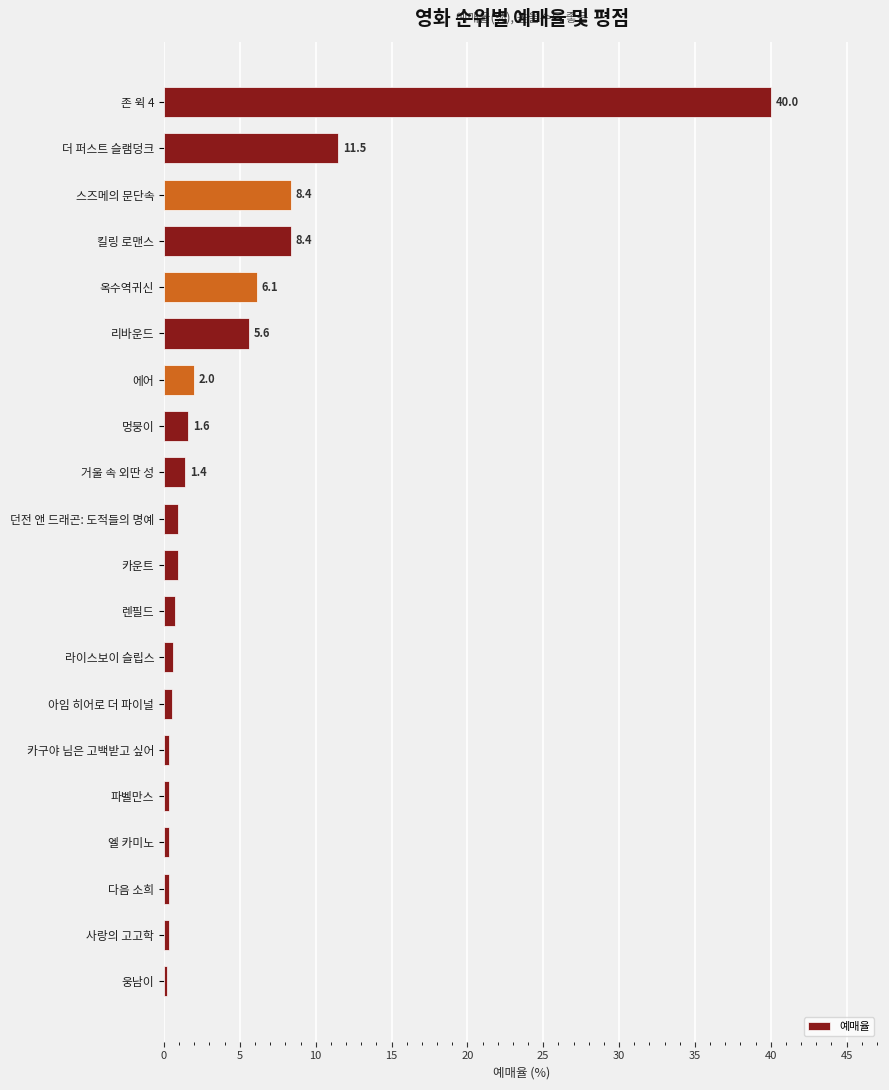

Between 스즈메의 문단속 and 카구야 님은 고백받고 싶어, which is larger?

스즈메의 문단속